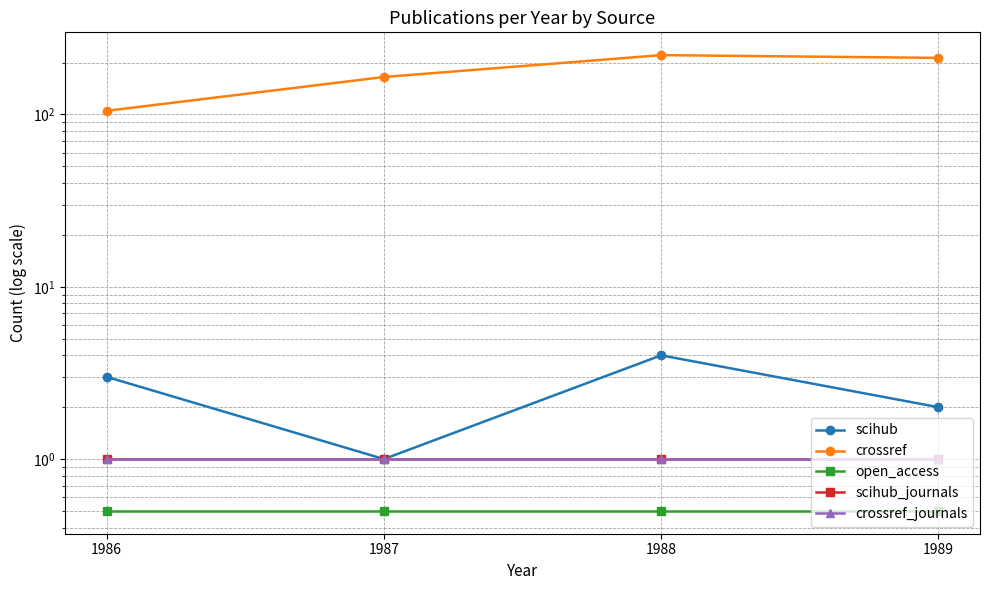

The value of open_access at 1988 is 0.5. True or false?

True